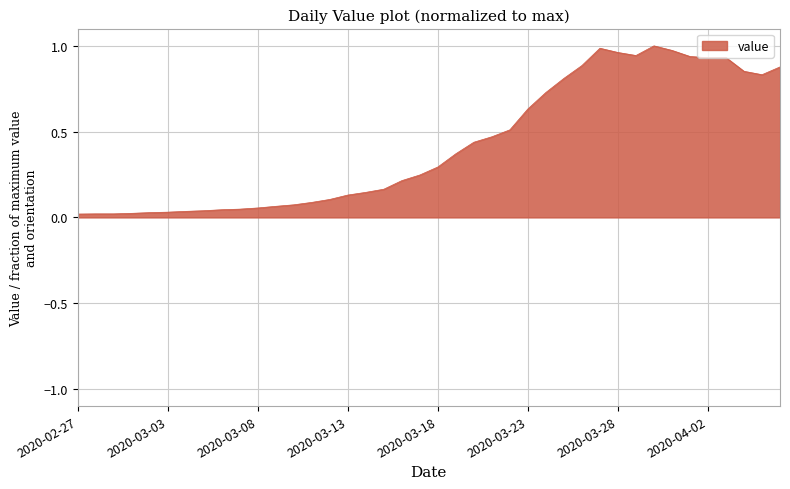

Reading left to right, transcribe all the data shown in this chart.

2020-02-27=0.0	2020-02-28=0.0	2020-02-29=0.0	2020-03-01=0.0	2020-03-02=0.0	2020-03-03=0.0	2020-03-04=0.0	2020-03-05=0.0	2020-03-06=0.0	2020-03-07=0.0	2020-03-08=0.1	2020-03-09=0.1	2020-03-10=0.1	2020-03-11=0.1	2020-03-12=0.1	2020-03-13=0.1	2020-03-14=0.1	2020-03-15=0.2	2020-03-16=0.2	2020-03-17=0.2	2020-03-18=0.3	2020-03-19=0.4	2020-03-20=0.4	2020-03-21=0.5	2020-03-22=0.5	2020-03-23=0.6	2020-03-24=0.7	2020-03-25=0.8	2020-03-26=0.9	2020-03-27=1.0	2020-03-28=1.0	2020-03-29=0.9	2020-03-30=1.0	2020-03-31=1.0	2020-04-01=0.9	2020-04-02=0.9	2020-04-03=0.9	2020-04-04=0.9	2020-04-05=0.8	2020-04-06=0.9